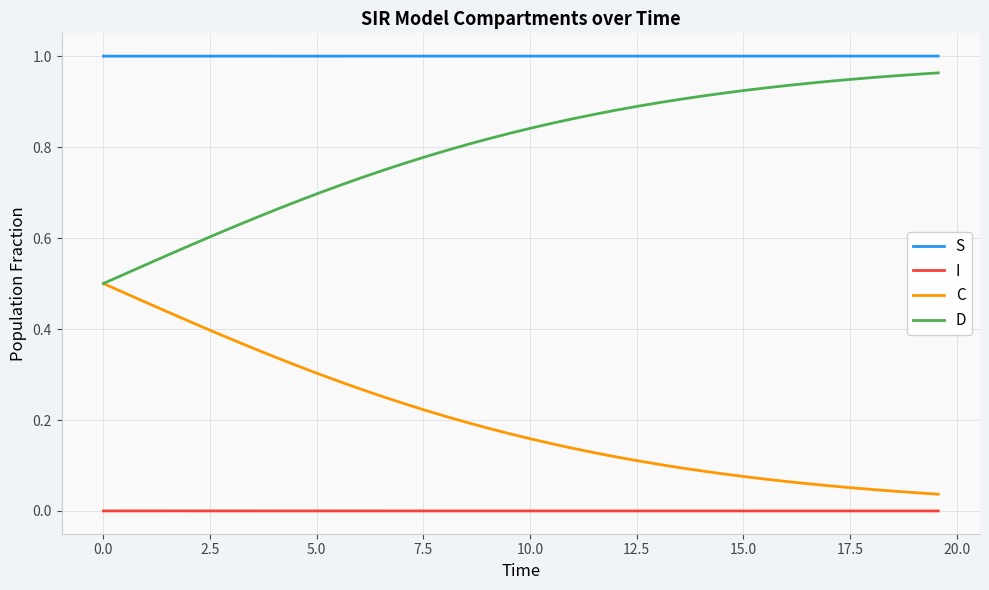

List the series in order of their overall mean, highest first.

S, D, C, I